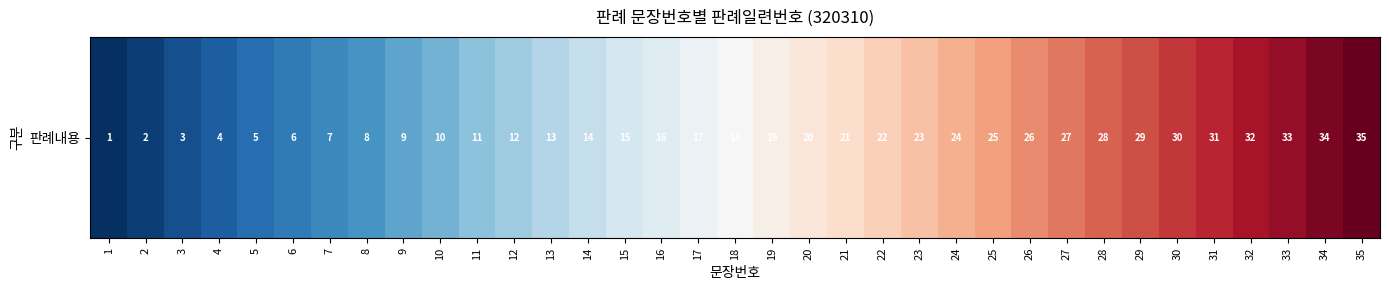

The chart shows a value of 0.2 at 23. True or false?

False